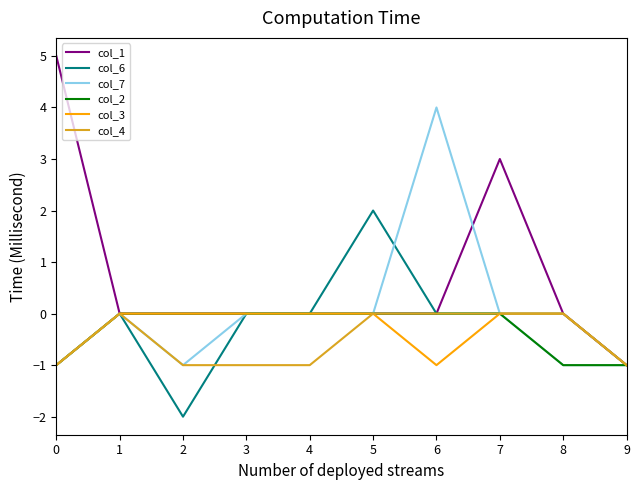

Which series has the largest total across all categories?

col_1